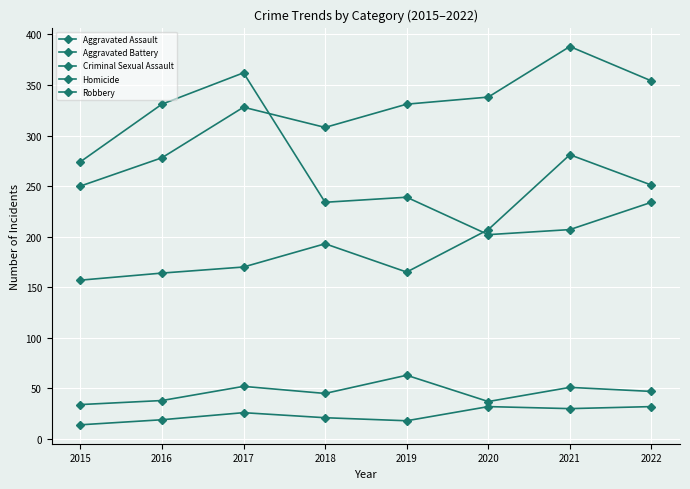

How many categories are shown in the chart?

8